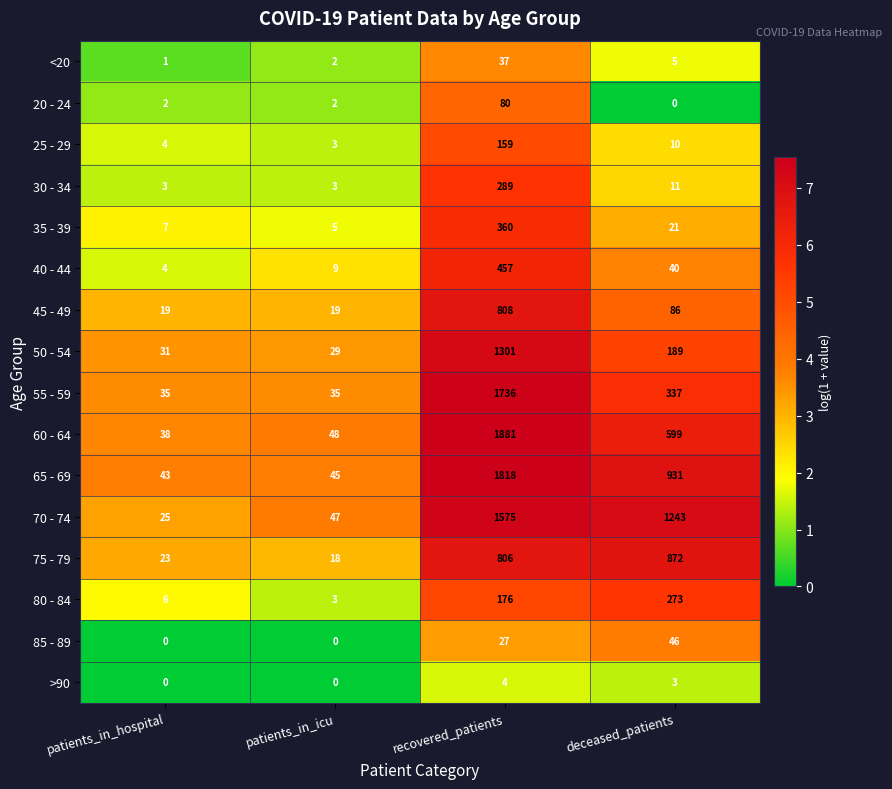

True or false: 35 - 39 has a value of 5 at patients_in_icu.

True